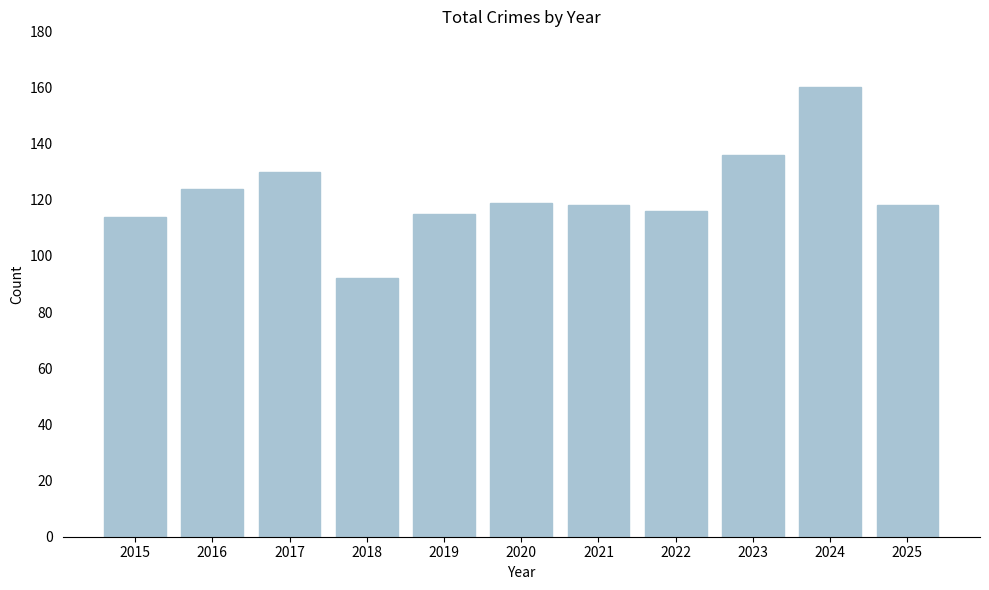

What is the sum of the values at 2020 and 2021?

237